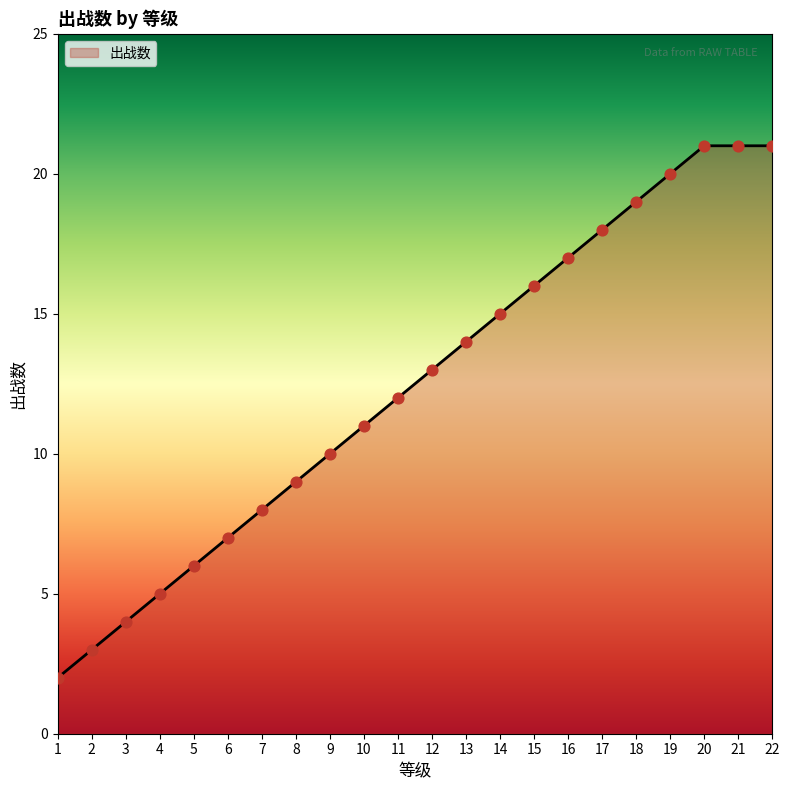

What is the change in value from 14 to 21?

+6